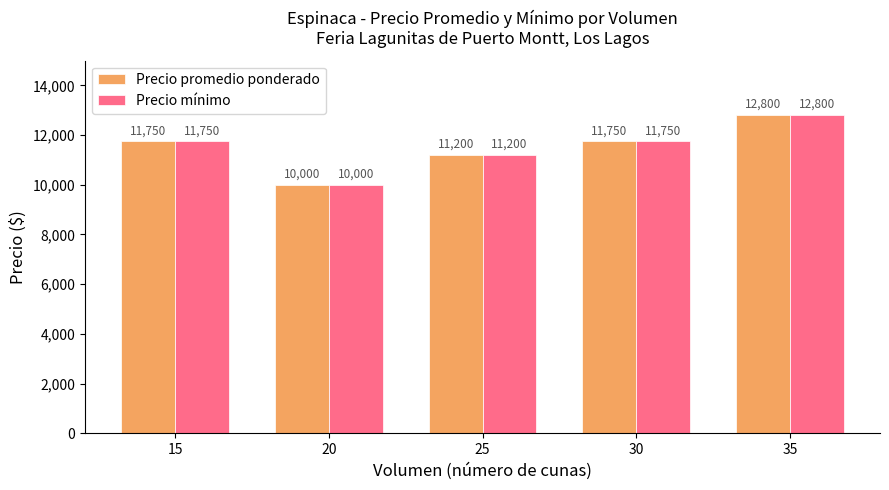

Does the chart contain any negative values?

No